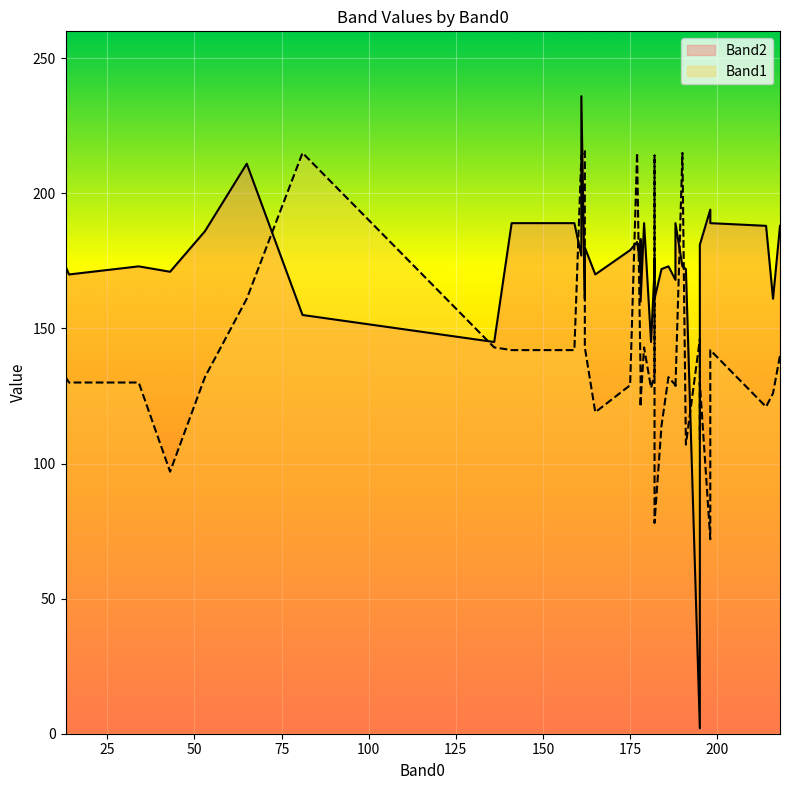

What is the sum of all Band1 values?

5700